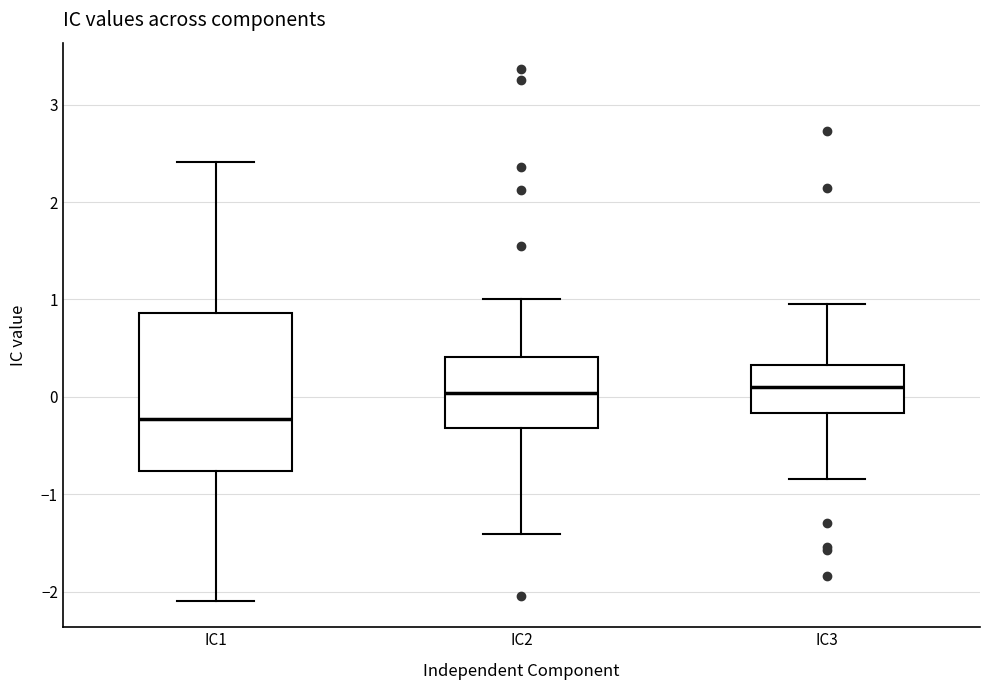

Reading left to right, transcribe this box plot: for each box, give where its median line is, the range the box spans, and where its two whiskers end, as read against the y-axis. The values are not printed on the chart, so give them approximately, as read against the axis.

IC1: median -0.2, box -0.8 to 0.9, whiskers -2.1 to 2.4
IC2: median 0.0, box -0.3 to 0.4, whiskers -1.4 to 1.0
IC3: median 0.1, box -0.2 to 0.3, whiskers -0.8 to 1.0